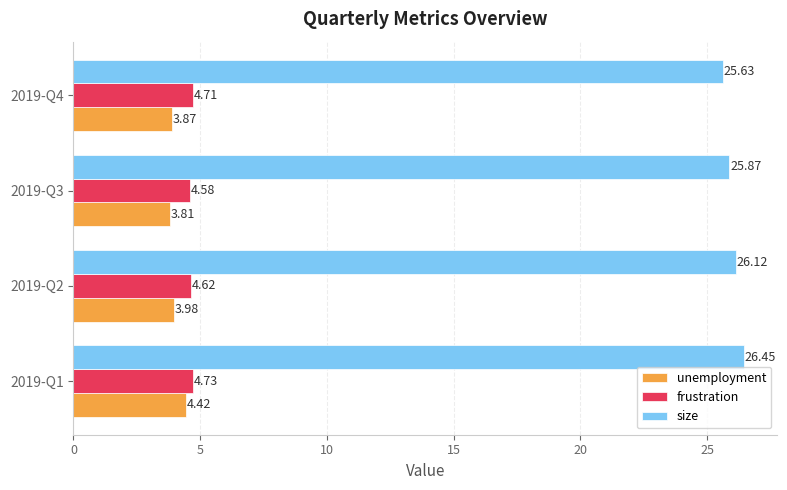

What is the difference between the highest and lowest values at 2019-Q3?

22.1